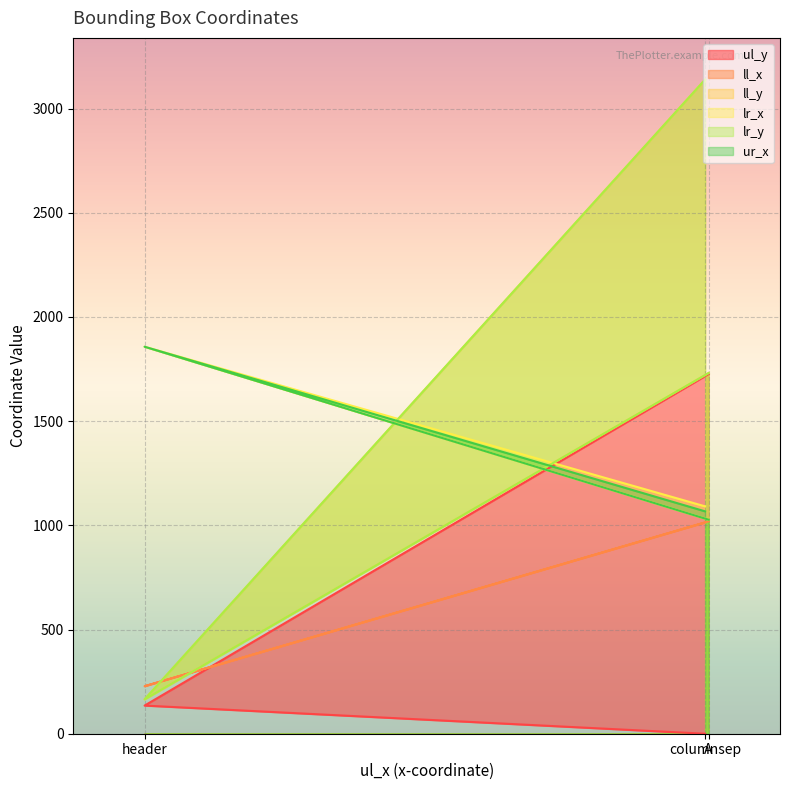

What is the sum of all ur_x values?

3951